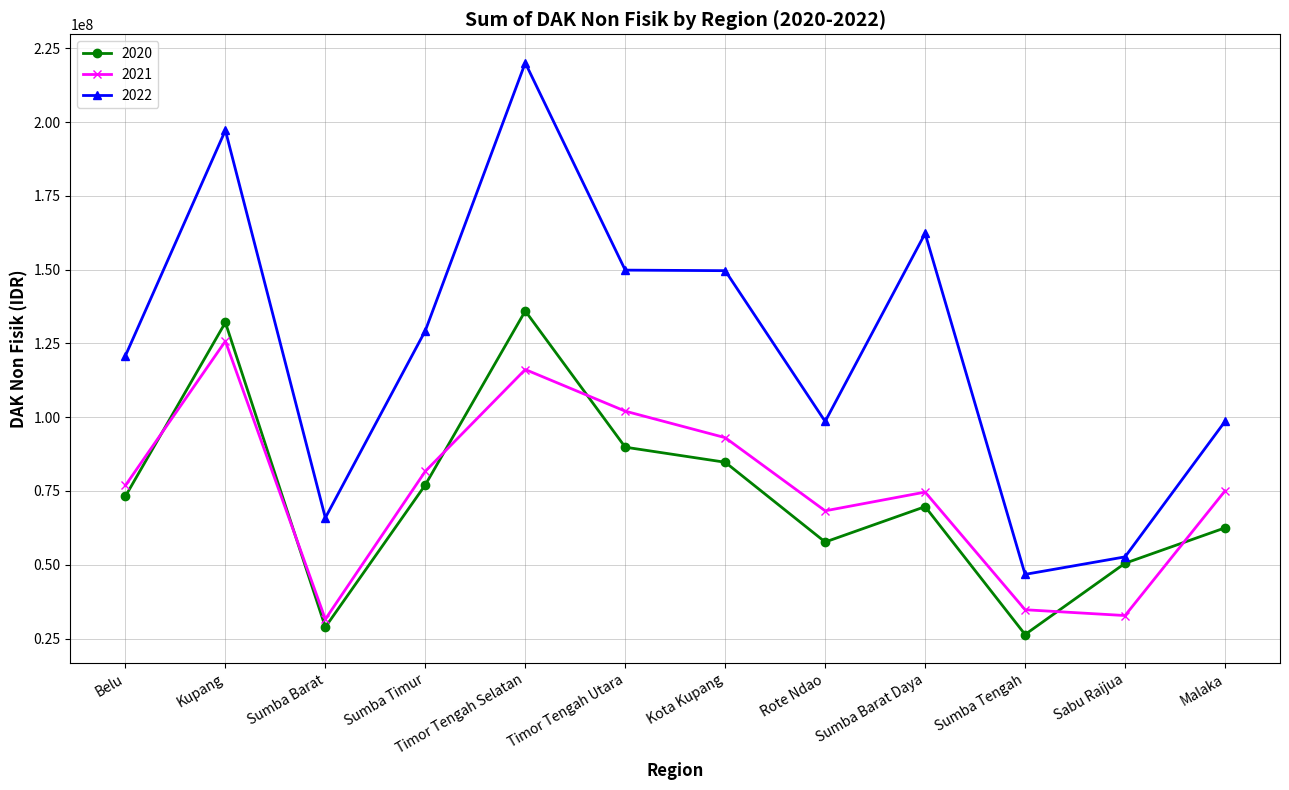

Where is the first local maximum for 2020?

Kupang